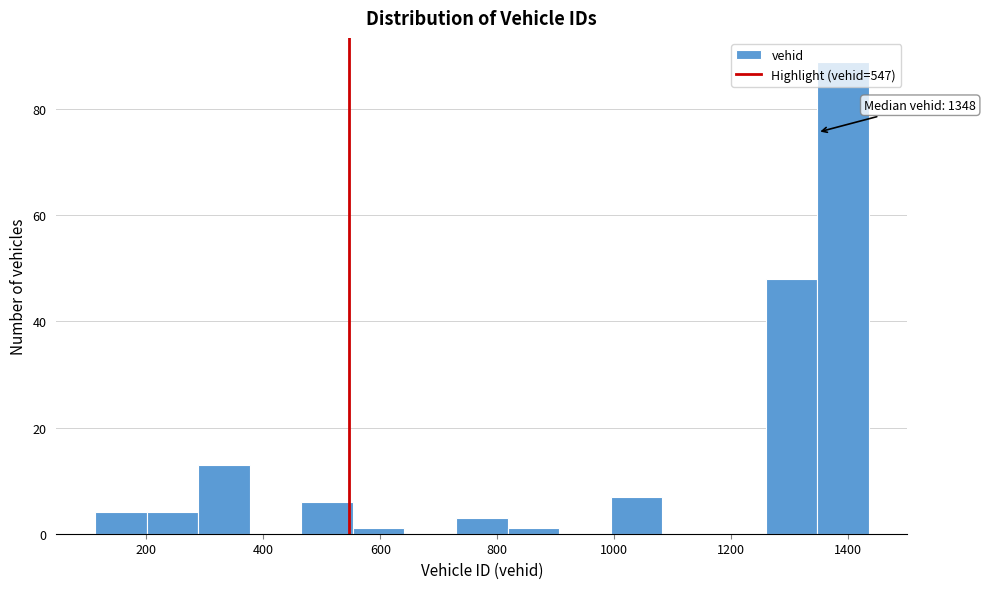

Over which range of the x-axis is the bar tallest?

1340 to 1440